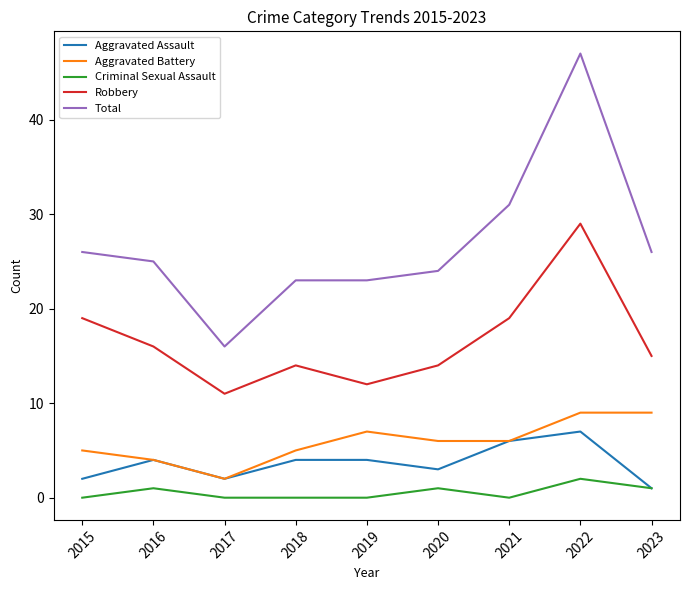

What is the total value across all series at 2015?

52